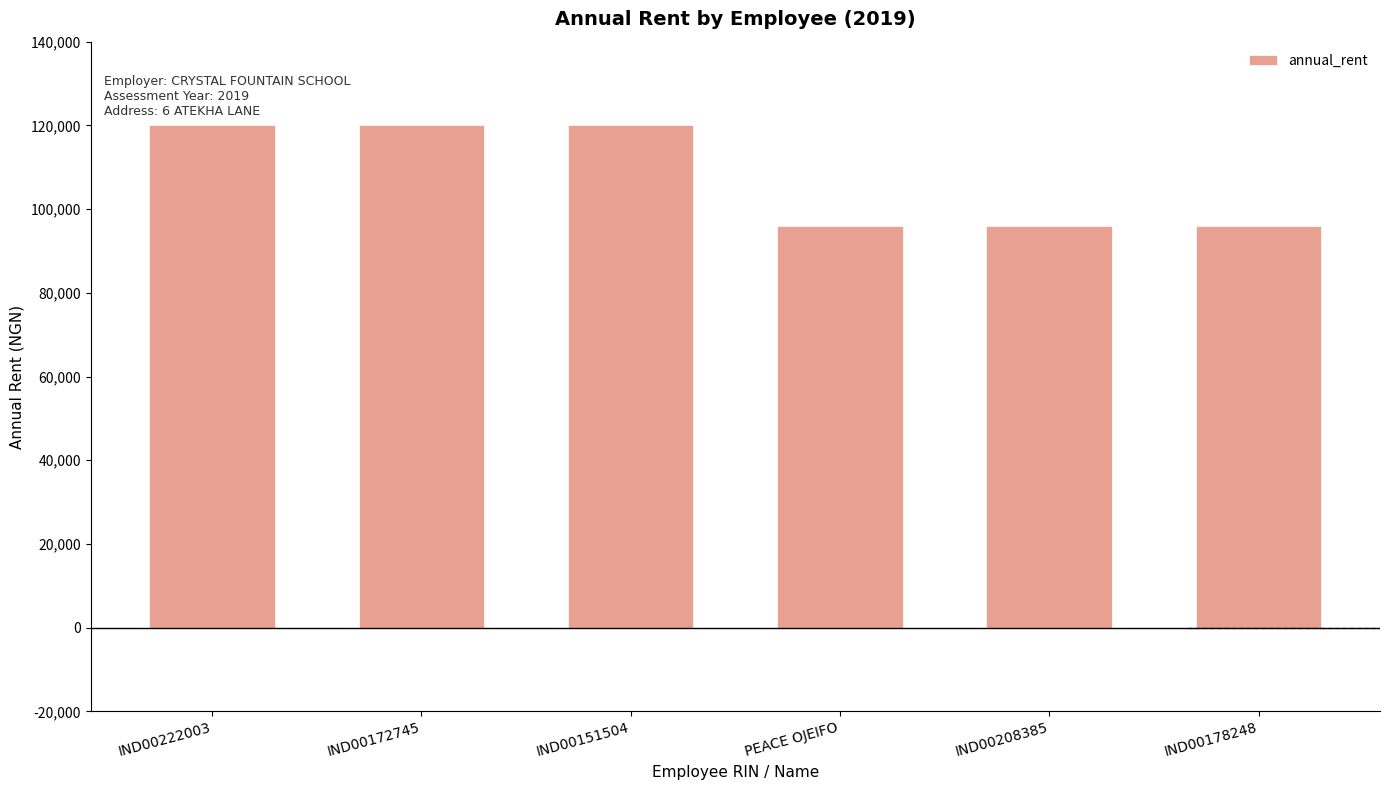

How many data points are less than 120000?

3